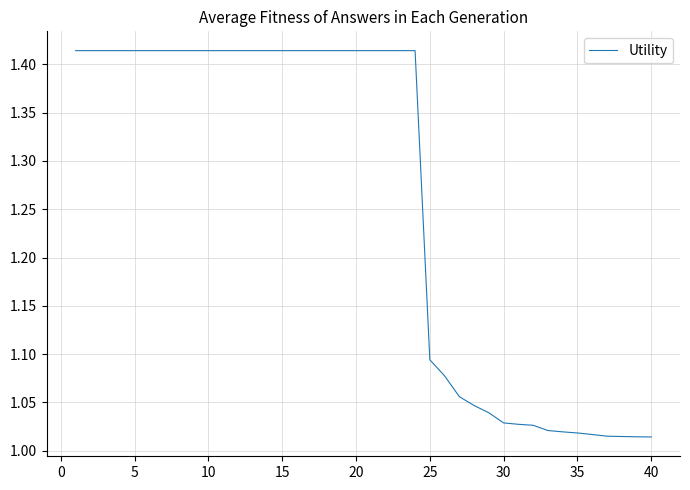

What is the difference between the maximum and minimum values?

0.4